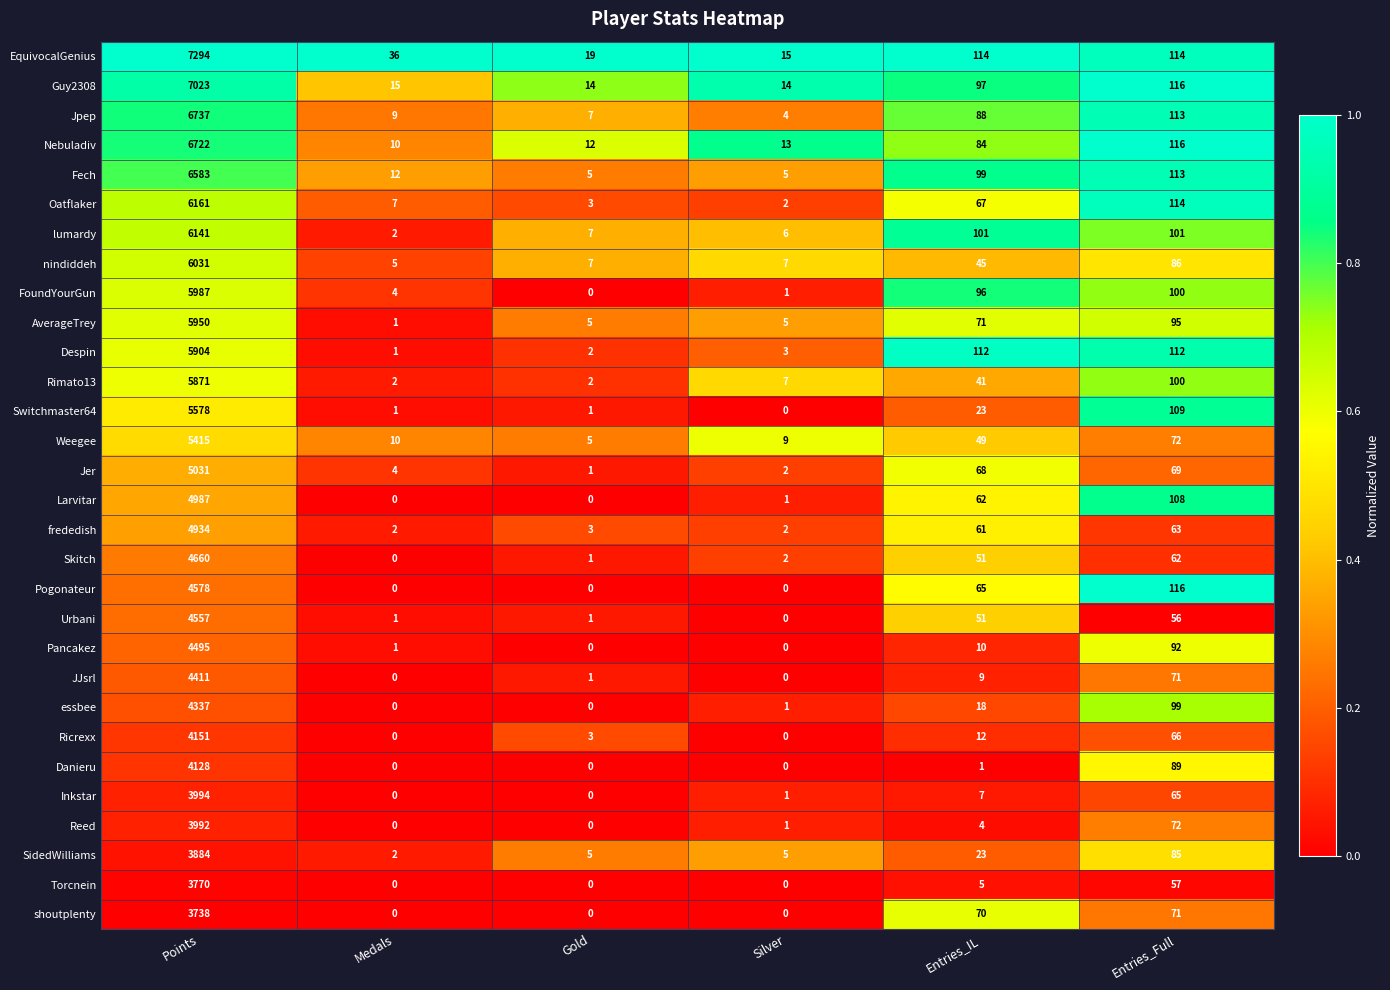

What is the difference between the maximum and minimum values in the Pancakez series?

4495